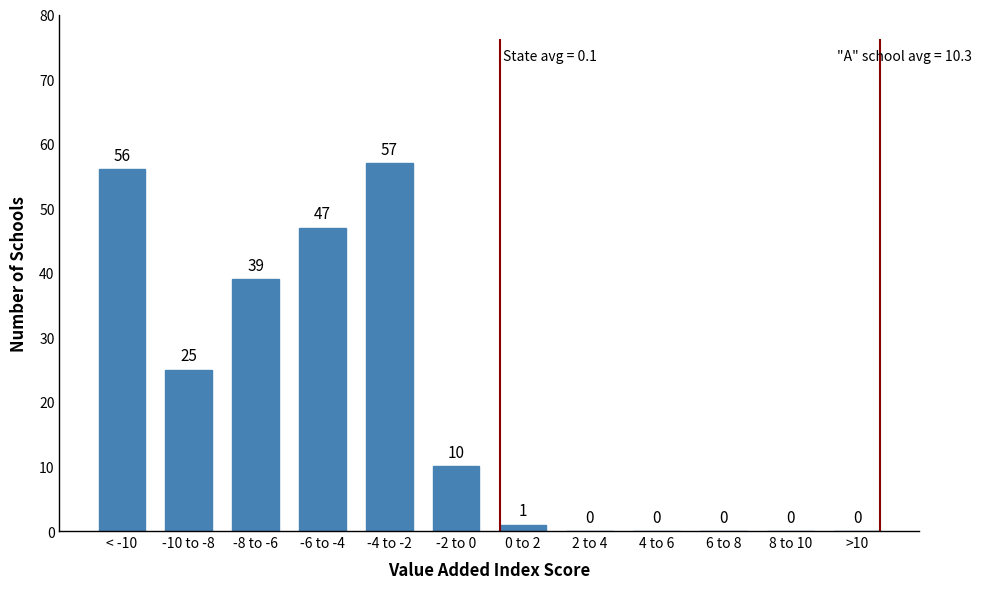

Reading left to right, transcribe all the data shown in this chart.

< -10=56	-10 to -8=25	-8 to -6=39	-6 to -4=47	-4 to -2=57	-2 to 0=10	0 to 2=1	2 to 4=0	4 to 6=0	6 to 8=0	8 to 10=0	>10=0